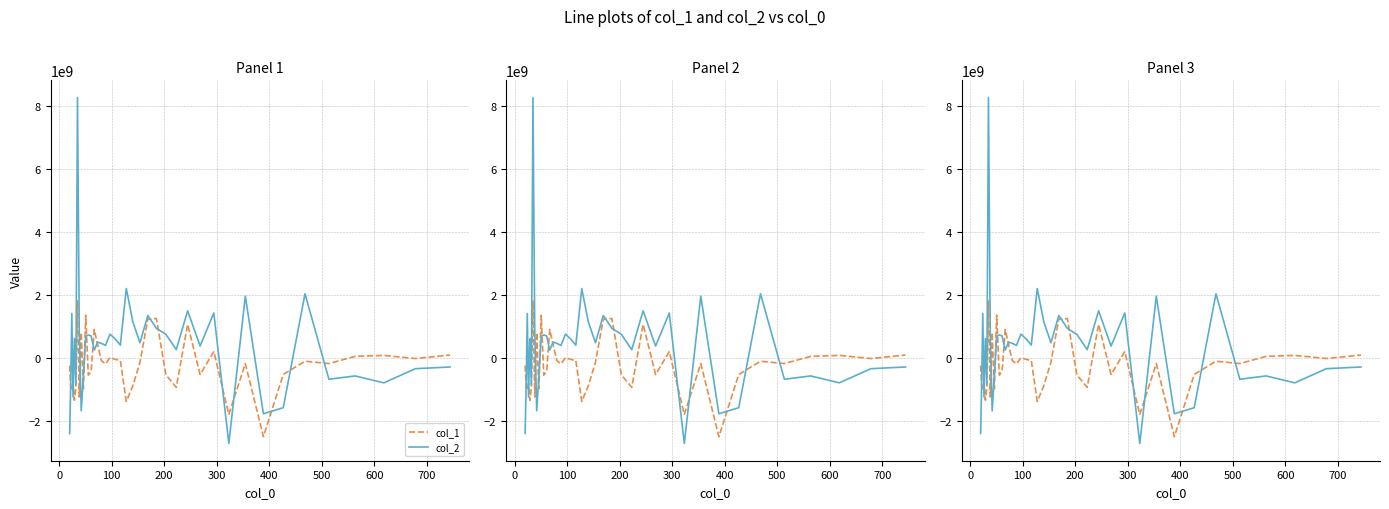

What is the maximum value shown in the chart?

8261821856.0